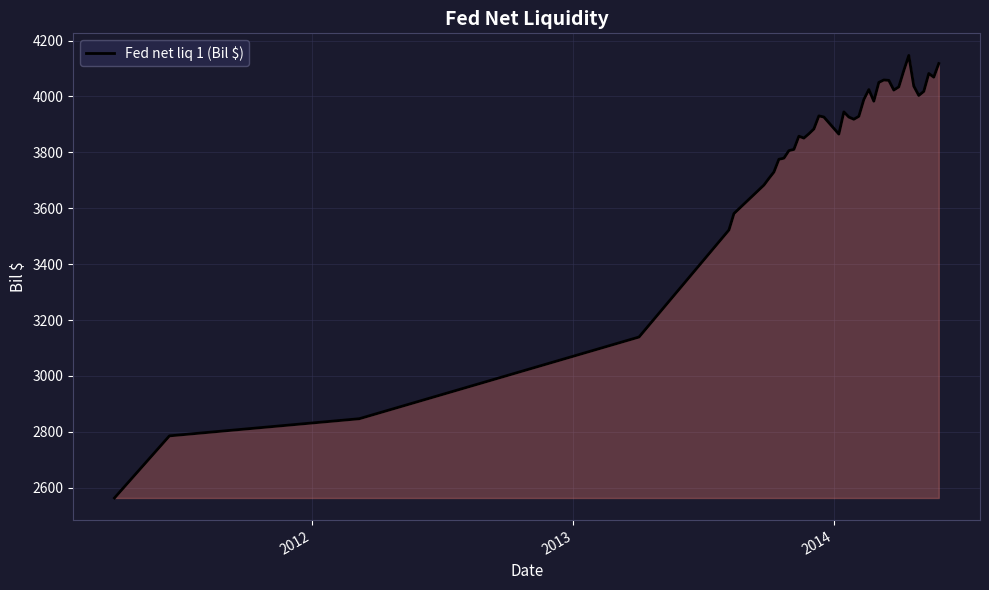

What is the minimum value shown in the chart?

2563.2